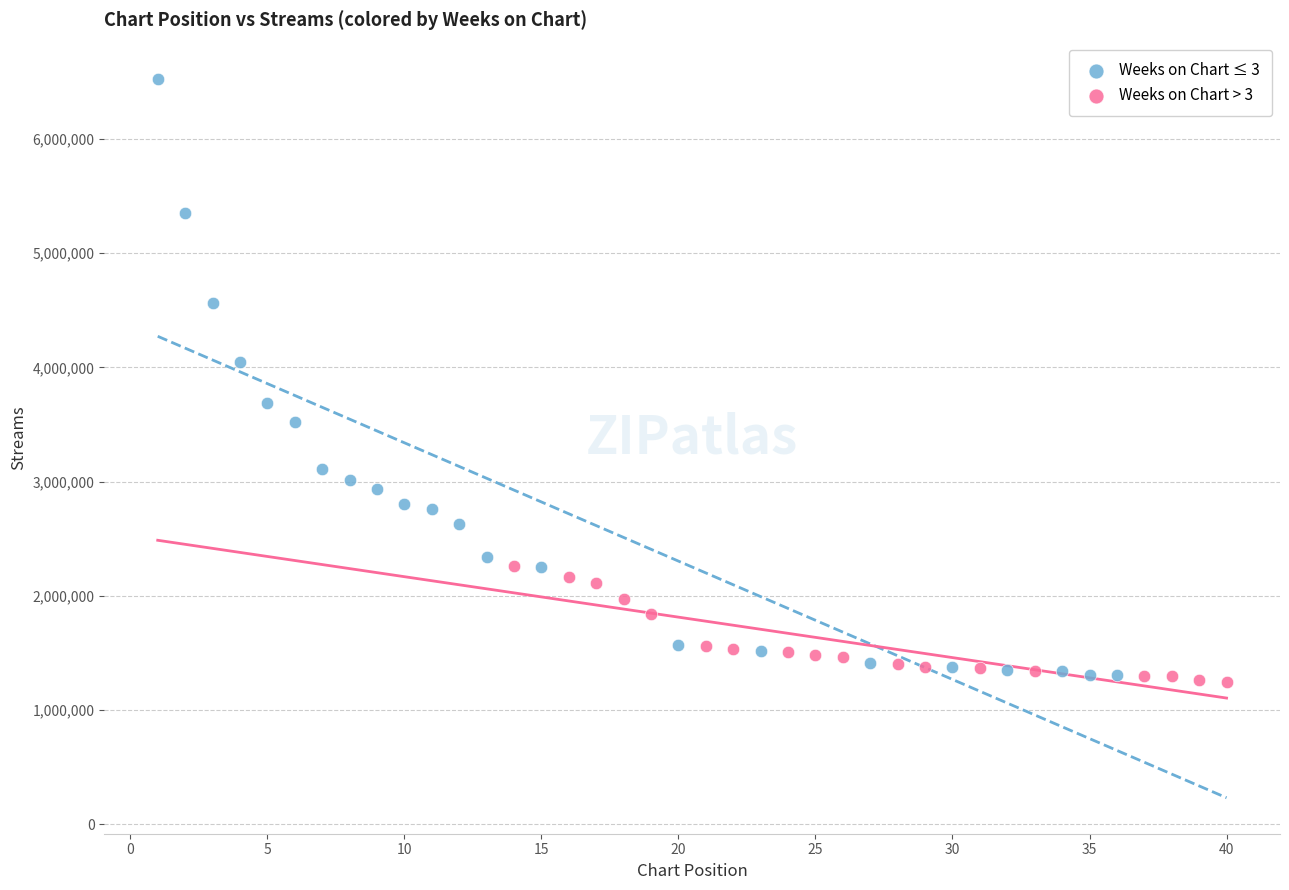

Which series has the largest Y range (max minus min)?

Weeks on Chart ≤ 3